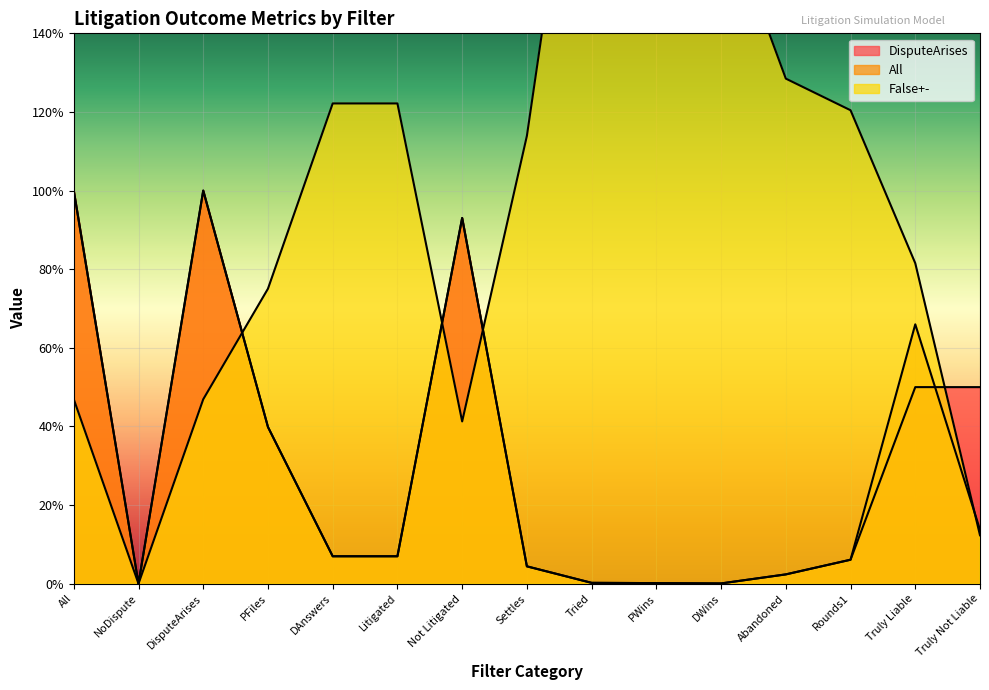

Which series has the largest range (max minus min)?

False+-